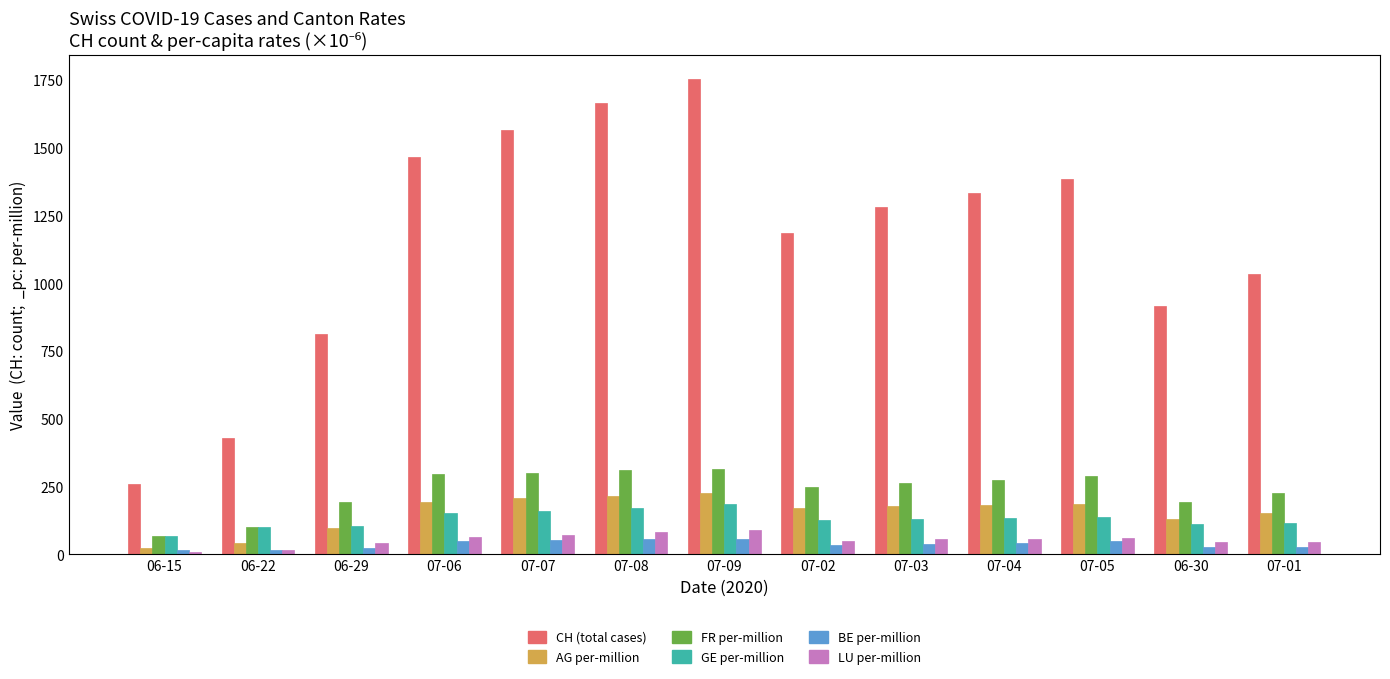

What is the maximum value shown in the chart?

1756.0